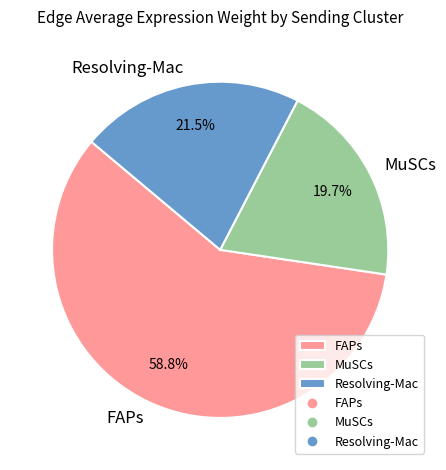

Is the sum of FAPs and Resolving-Mac greater than half?

Yes